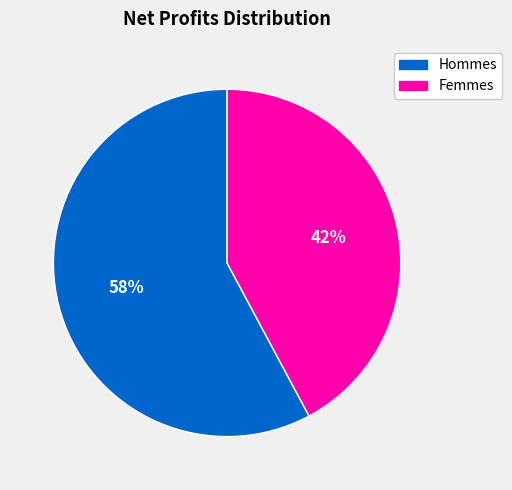

To the nearest percent, what is the difference between the largest and smallest slice percentages?

16%